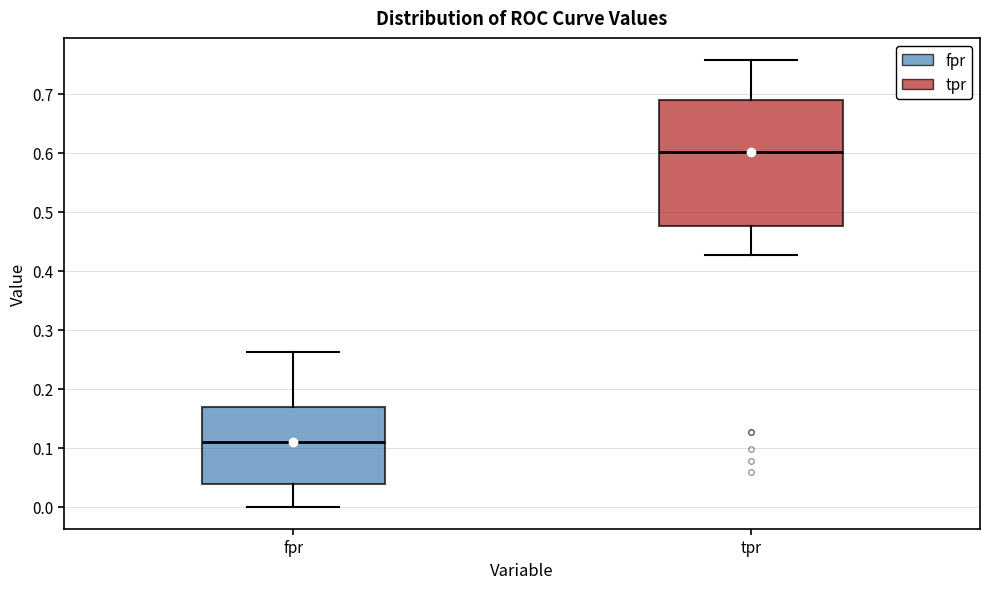

Comparing the boxes themselves (not the whiskers), which one is the tallest?

tpr